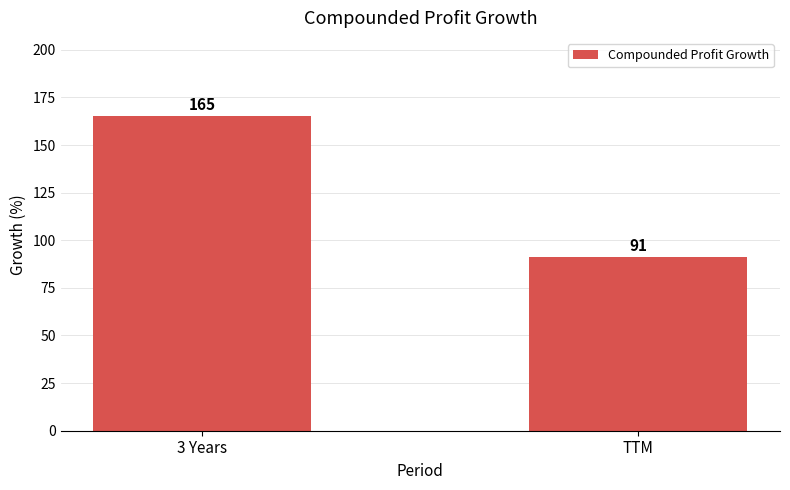

Read the value at 3 Years, to the nearest 5.

165